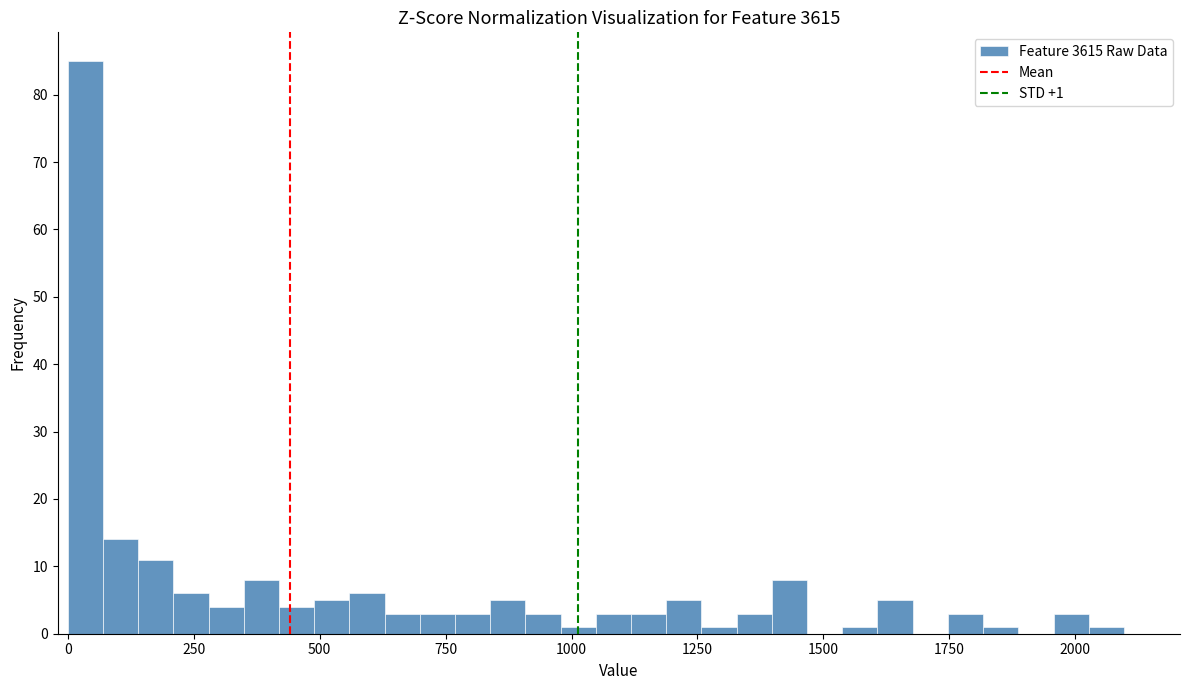

Read against the x-axis, roughly where is the centre of the tallest bar?

50